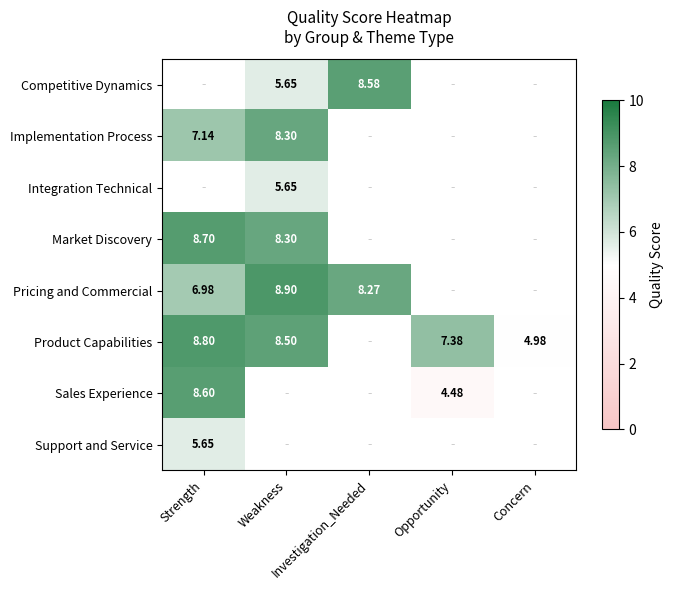

What is the average value of the Market Discovery series?

3.4